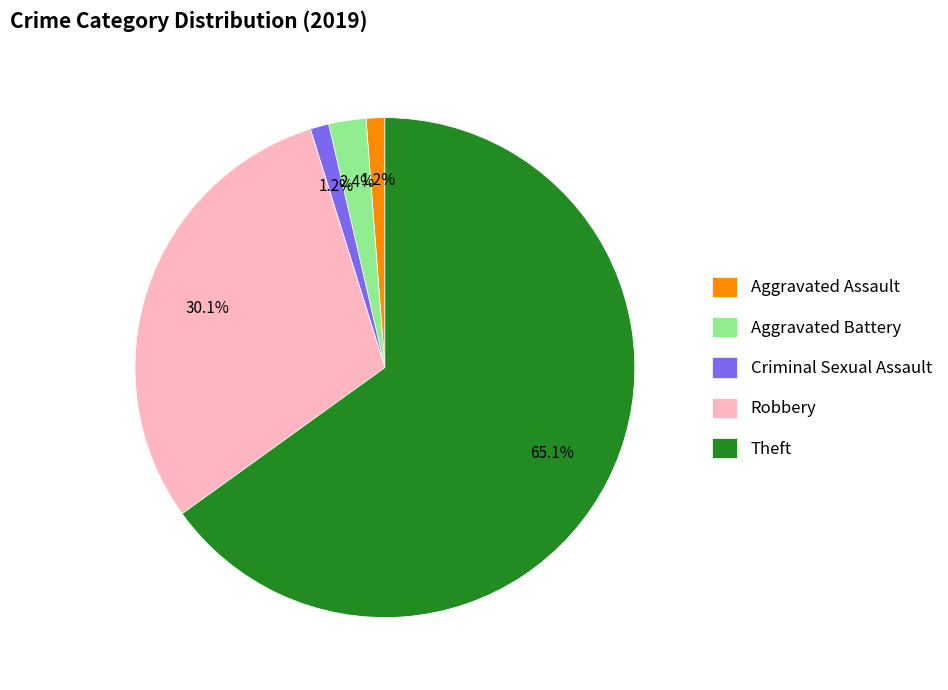

Is there any slice that represents more than half of the pie?

Yes